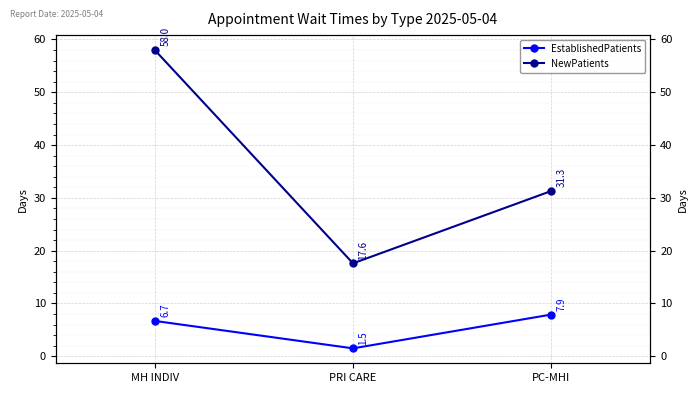

What is the difference between the EstablishedPatients values at PRI CARE and PC-MHI?

6.4